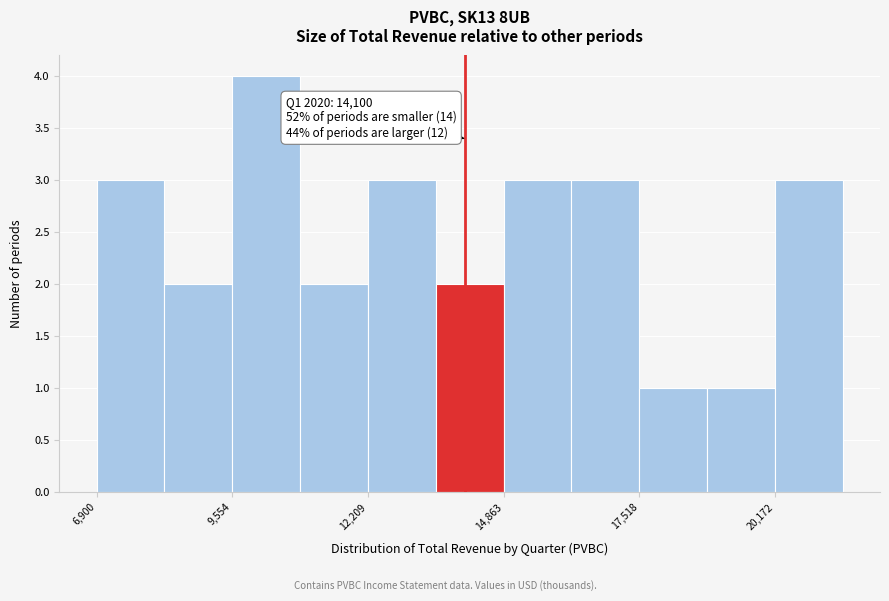

Read against the x-axis, roughly where is the centre of the tallest bar?

10000